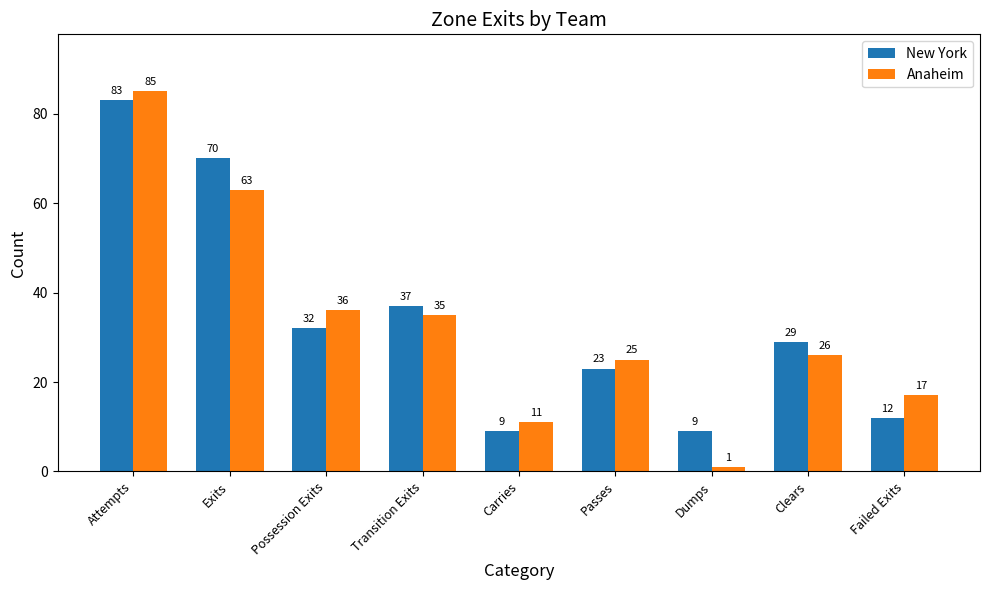

Does the chart contain any negative values?

No